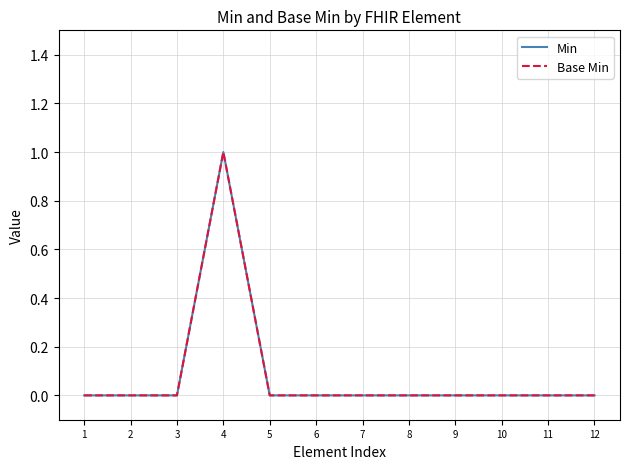

Is the value of Base Min at 3 greater than the value of Min at 11?

No